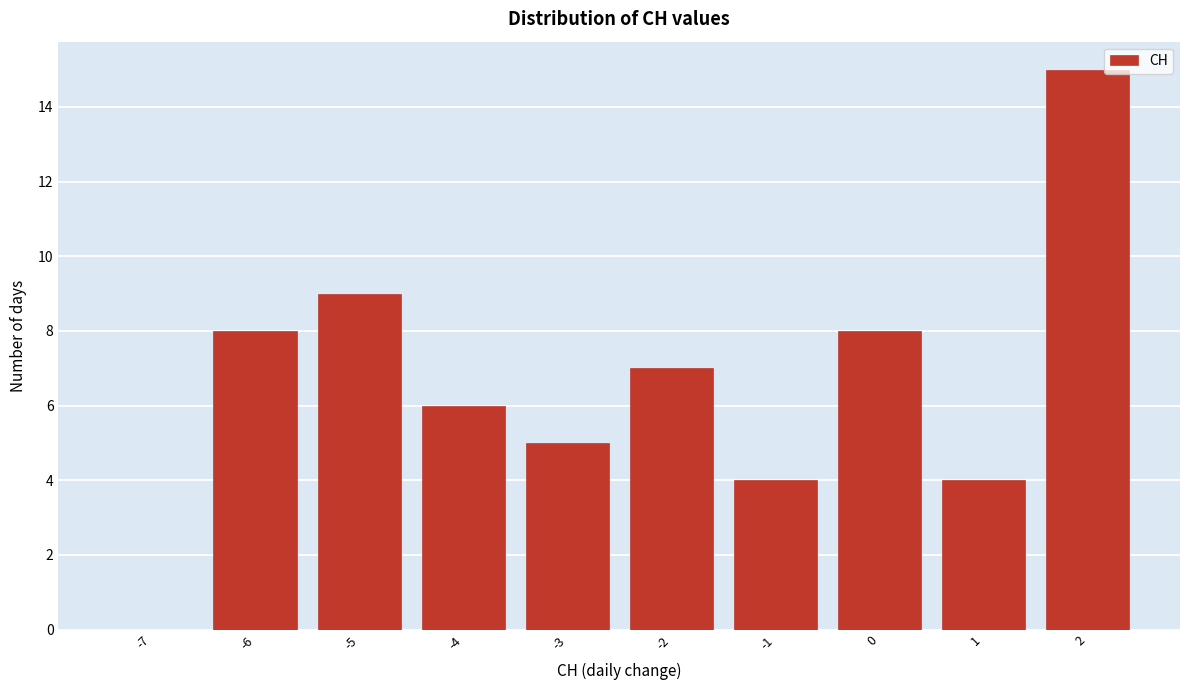

Reading right to left, list all the values displayed in this chart.

2=15	1=4	0=8	-1=4	-2=7	-3=5	-4=6	-5=9	-6=8	-7=0